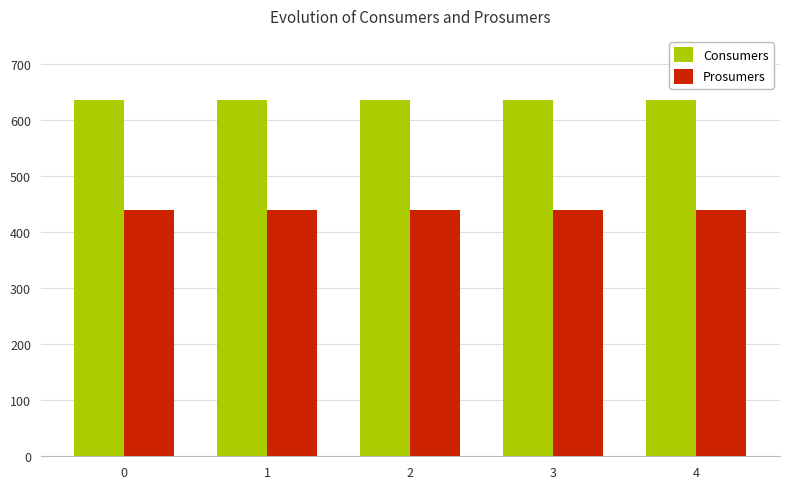

Reading left to right, transcribe all the data shown in this chart.

Consumers: 635	635	635	635	635
Prosumers: 440	440	440	440	440